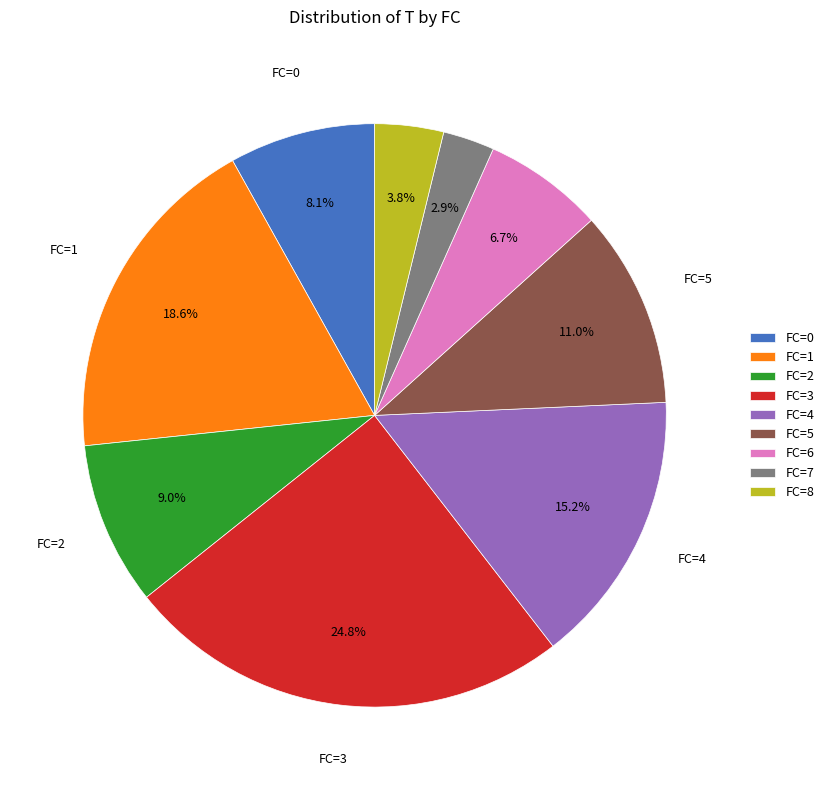

To the nearest percent, what percentage of the pie is FC=3?

25%